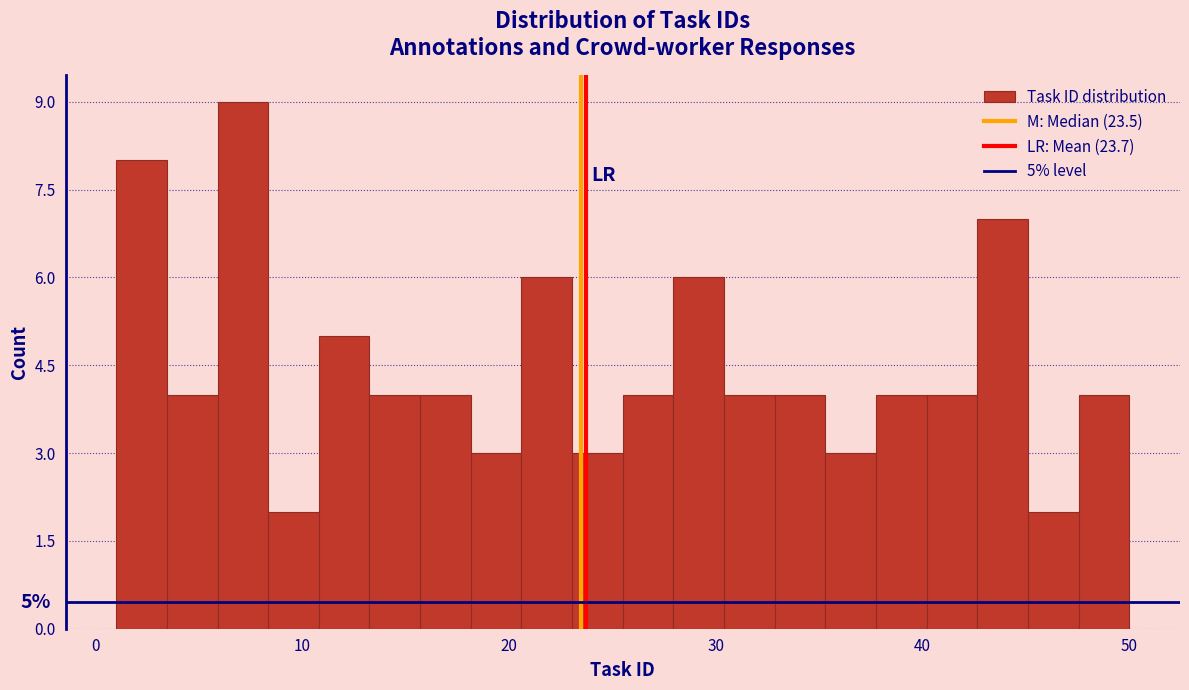

Read against the x-axis, roughly where is the centre of the tallest bar?

7